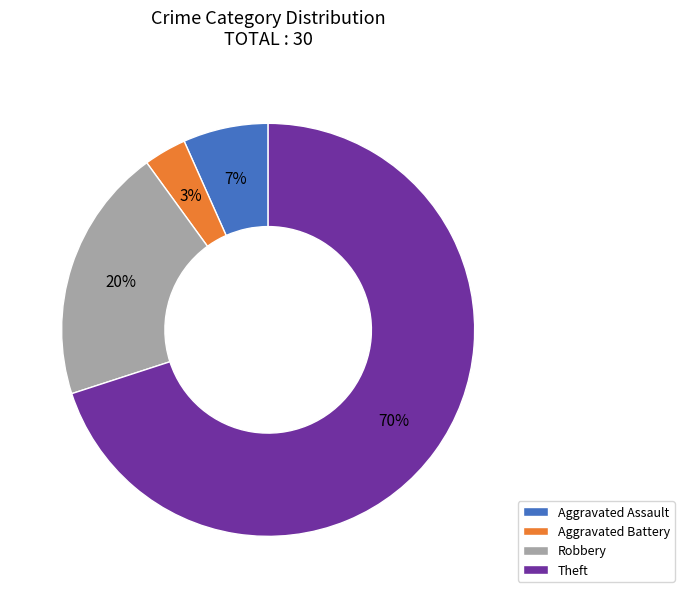

Between Theft and Robbery, which is larger?

Theft